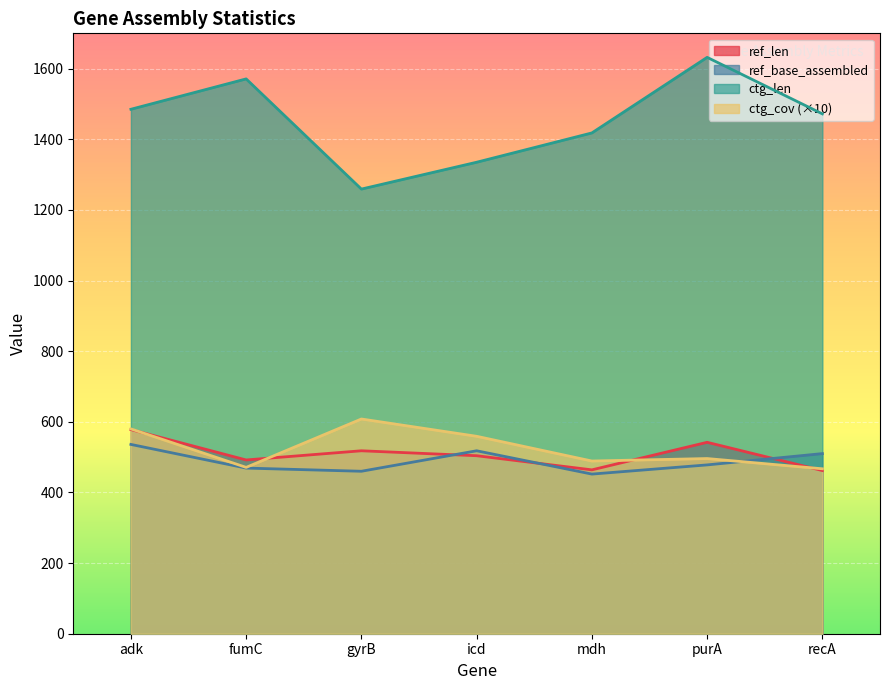

Where is ctg_len nearest to the value 1445?

mdh